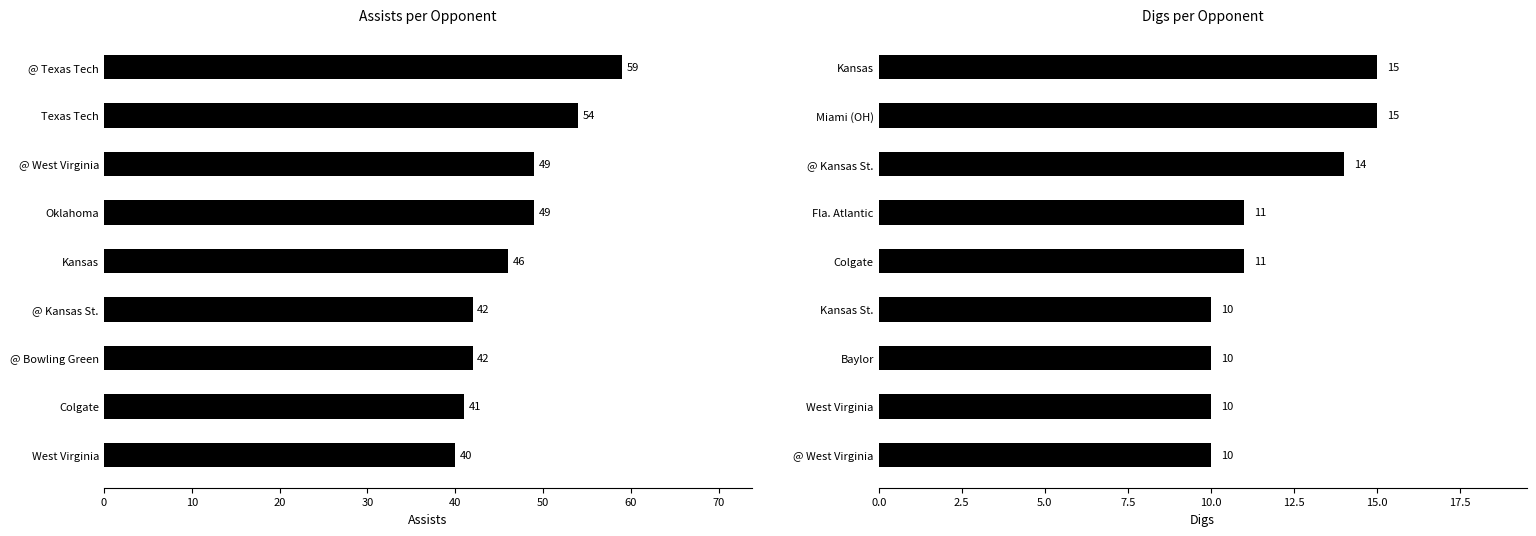

At how many categories does at least one series exceed 51?

2